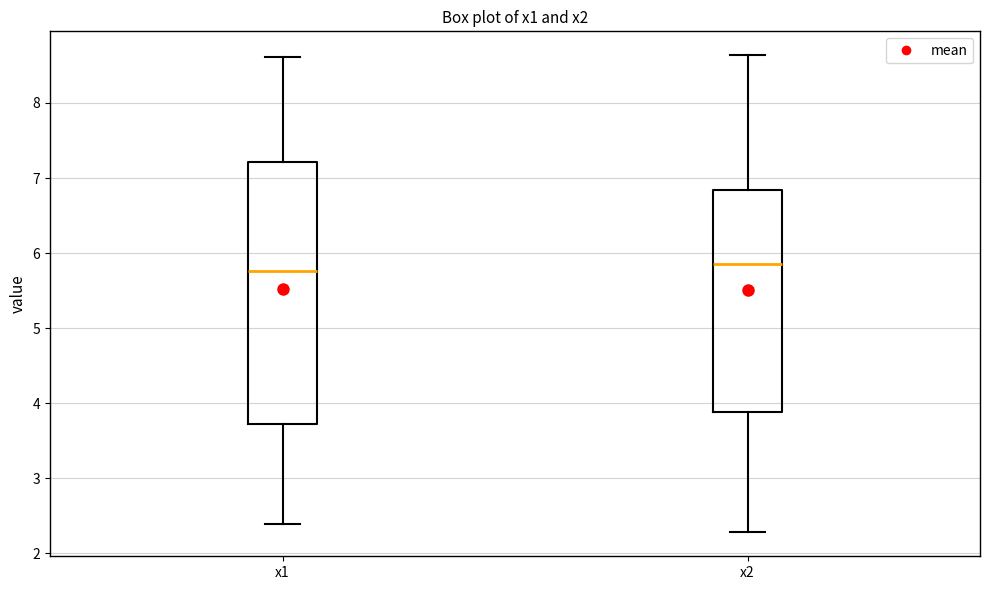

Which box is the tallest, from its lower edge to its upper edge?

x1